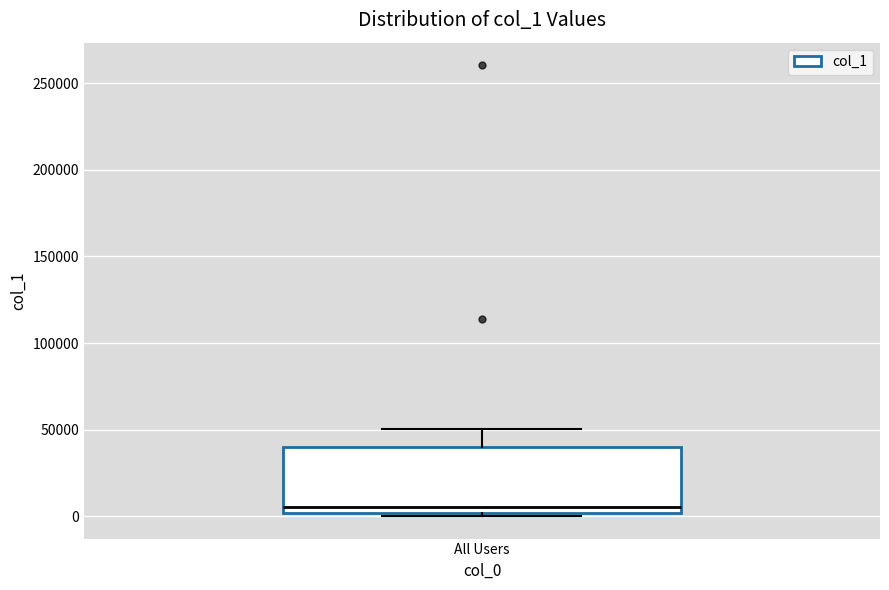

Read this box plot against the y-axis: the position of the median line, the range covered by the box, and the ends of both whiskers. The values are not printed on the chart, so give them approximately, as read against the axis.

median 5000, box 0 to 40000, whiskers 0 (just below the box's lower edge) to 50000